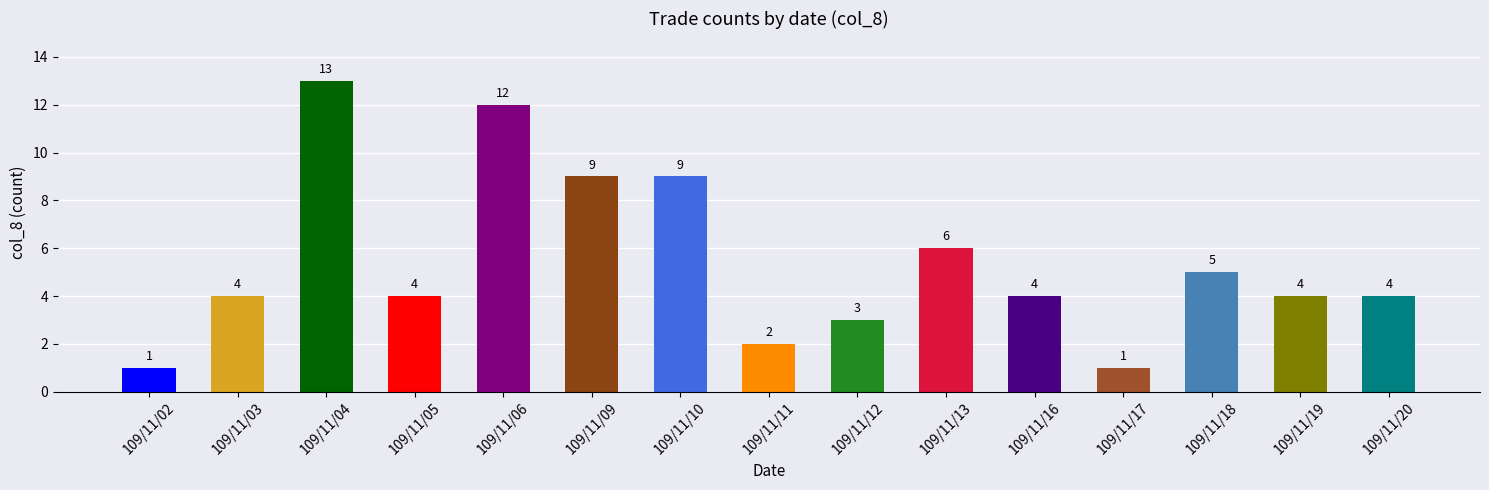

Reading left to right, extract all data points from this chart.

109/11/02=1	109/11/03=4	109/11/04=13	109/11/05=4	109/11/06=12	109/11/09=9	109/11/10=9	109/11/11=2	109/11/12=3	109/11/13=6	109/11/16=4	109/11/17=1	109/11/18=5	109/11/19=4	109/11/20=4